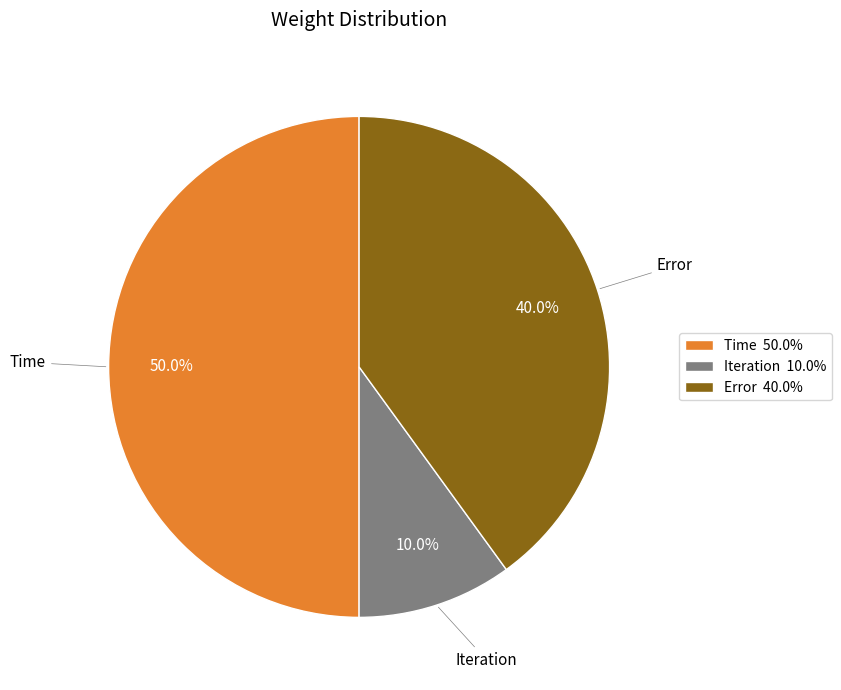

Does Iteration represent more than half of the total?

No